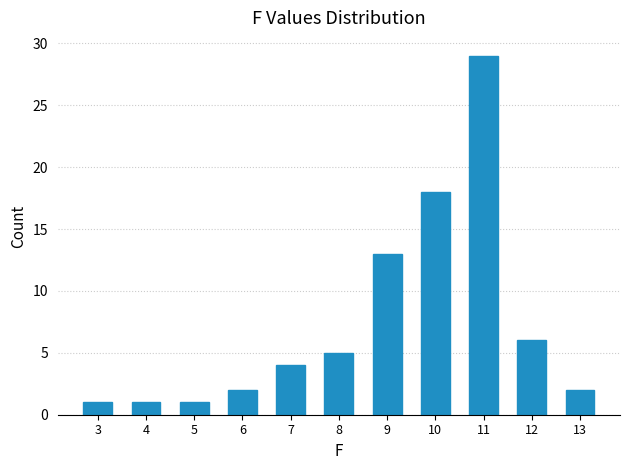

Reading left to right, list all the values displayed in this chart.

3=1	4=1	5=1	6=2	7=4	8=5	9=13	10=18	11=29	12=6	13=2